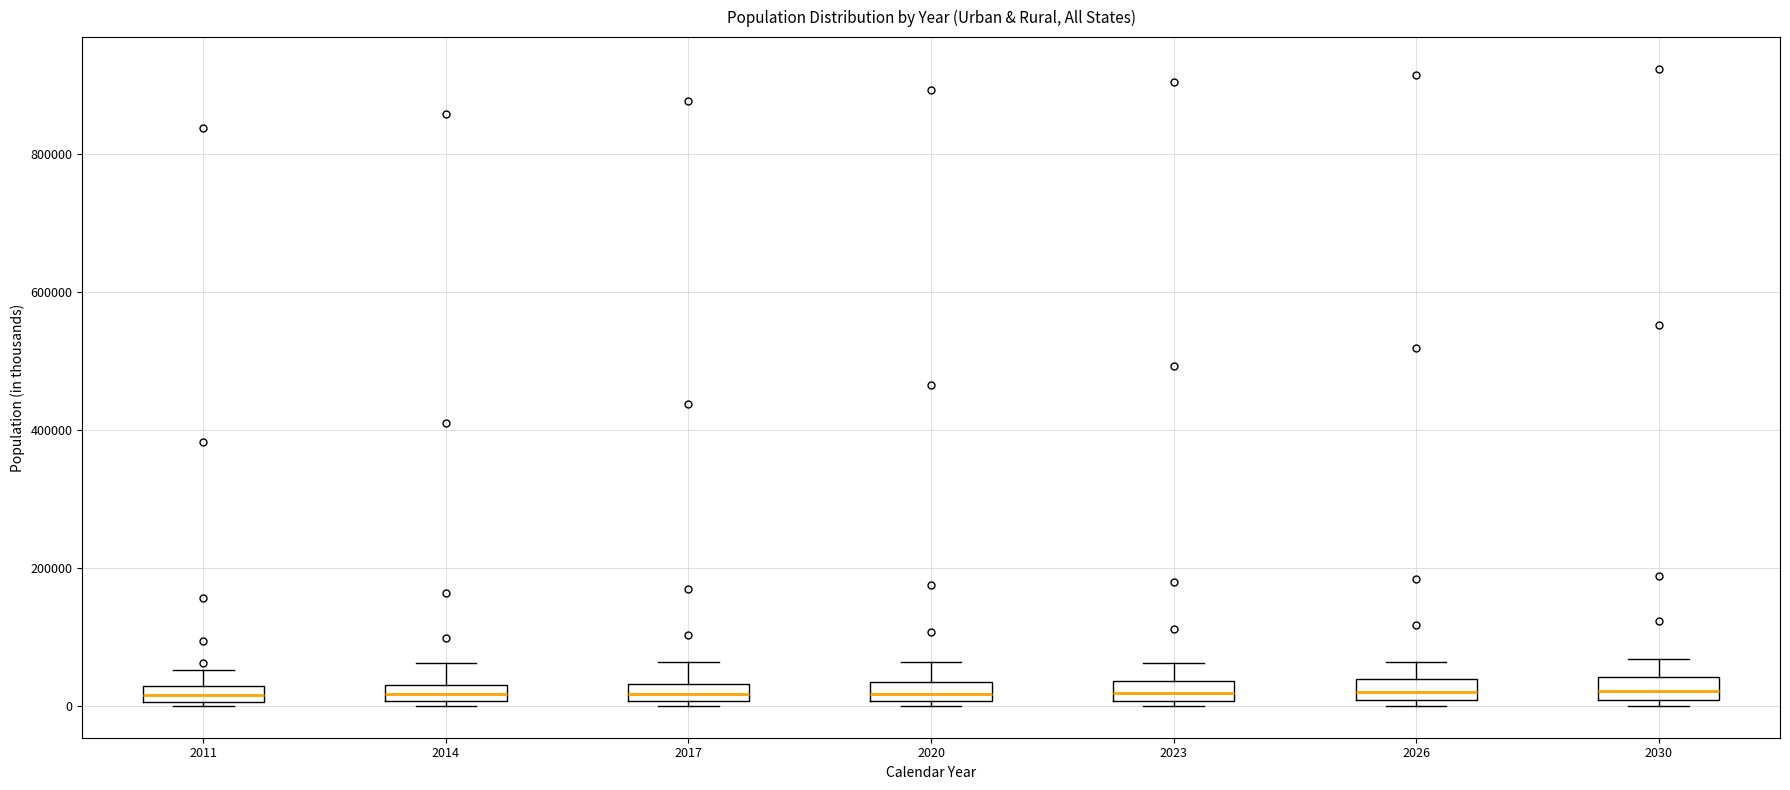

Where is the upper edge of the box at x = 2011 on the y-axis? The values are not printed on the chart, so give them approximately, as read against the axis.

20000